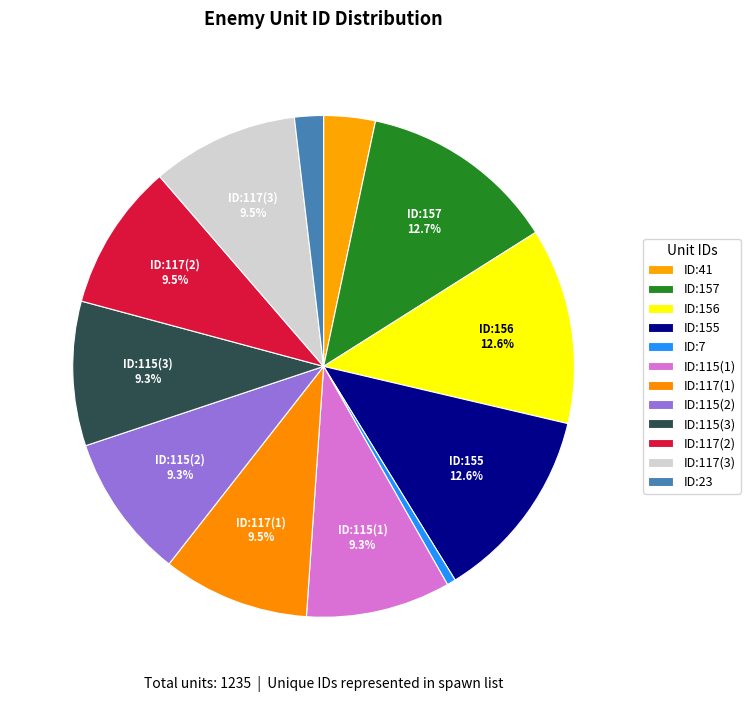

Rank the categories by value from highest to lowest.

ID:157, ID:156, ID:155, ID:117(1), ID:117(2), ID:117(3), ID:115(1), ID:115(2), ID:115(3), ID:41, ID:23, ID:7